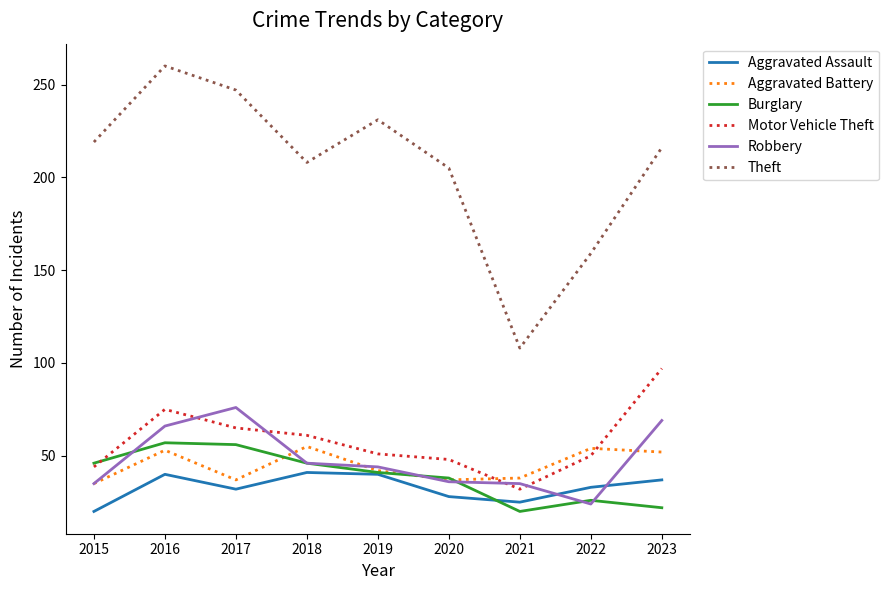

Which label corresponds to the largest value in the chart?

2016